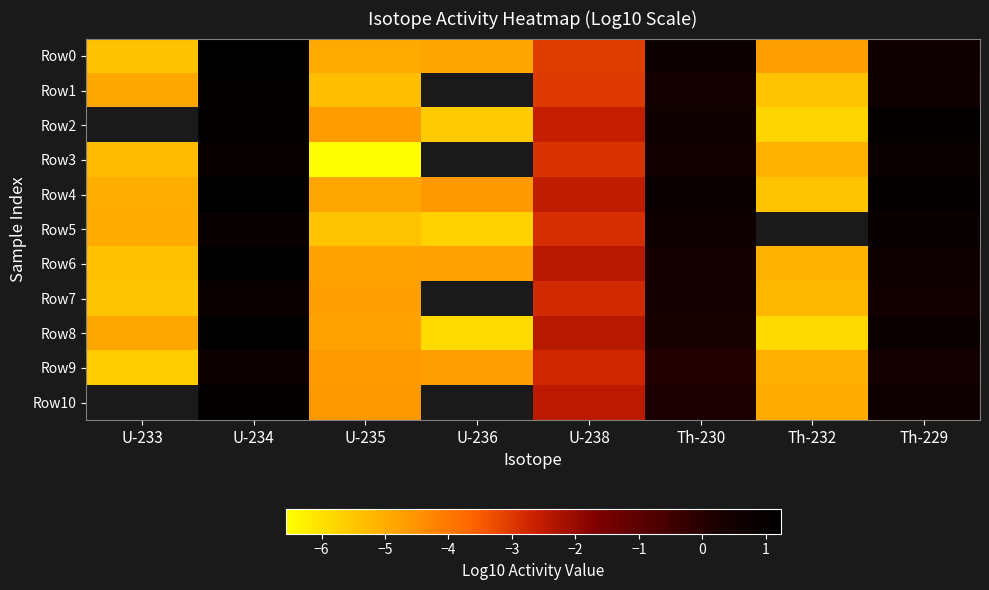

At how many categories does at least one series exceed -3?

4